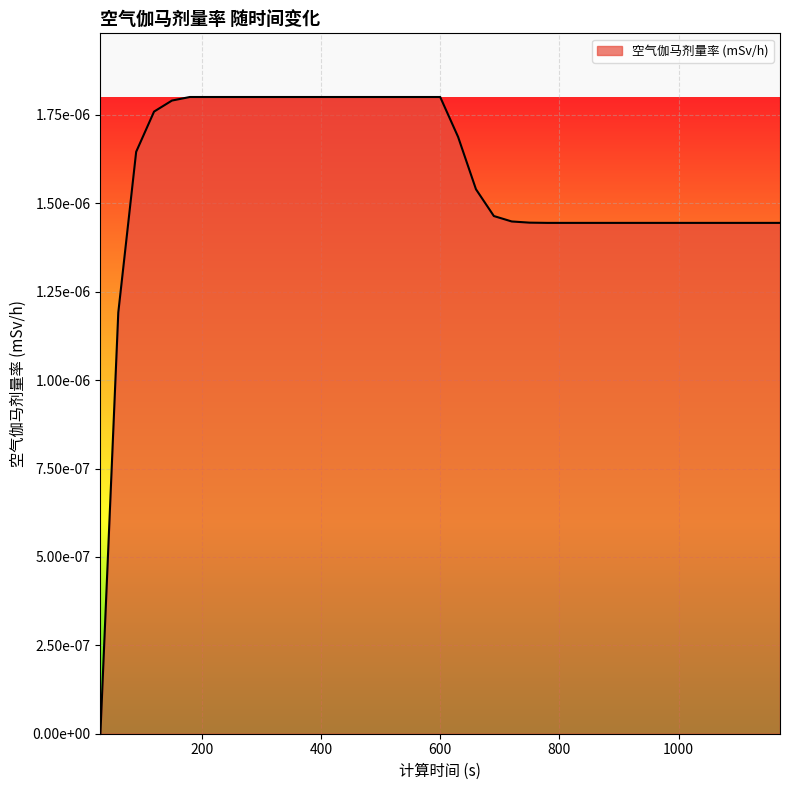

Does the chart display data point markers on the line(s)?

No